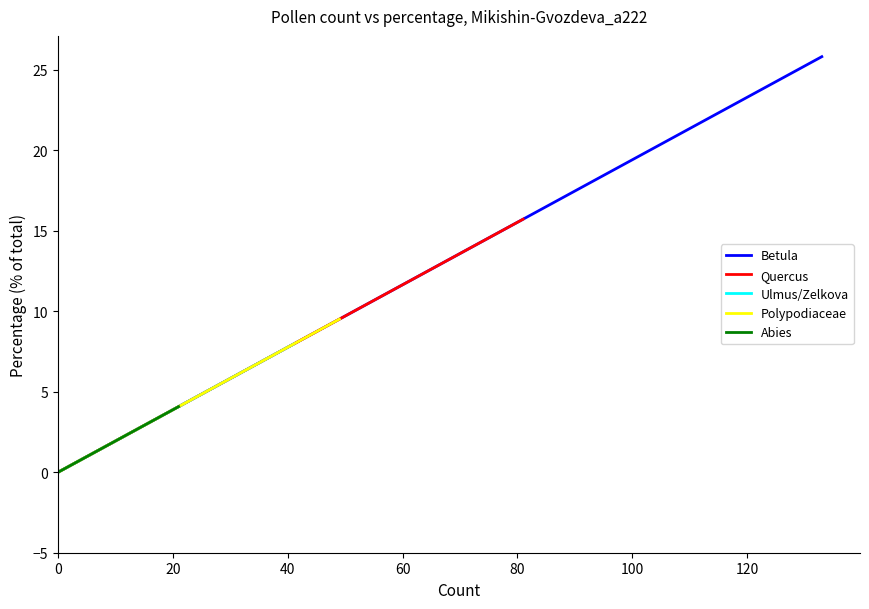

What is the average value of the Betula series?

12.9